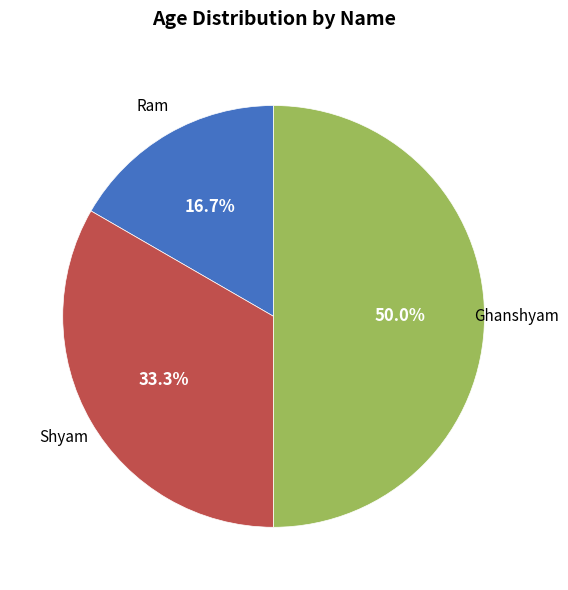

How many slices are in this pie chart?

3